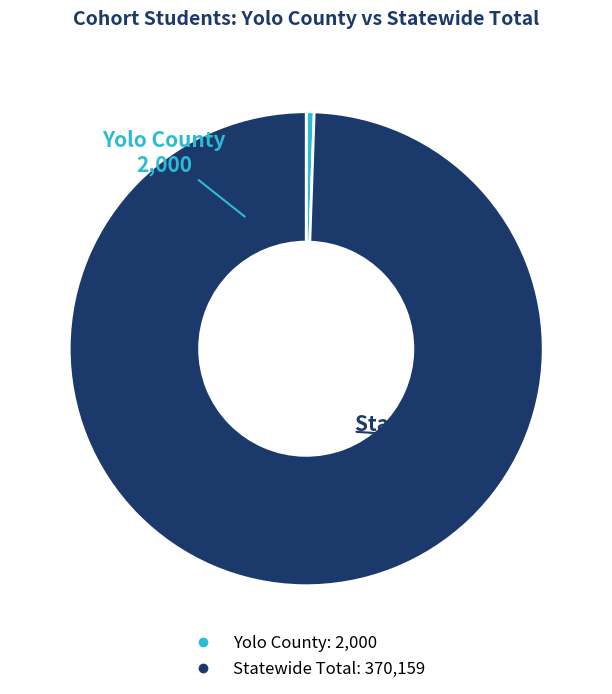

Is it true that Statewide Total is 89% of the pie?

False